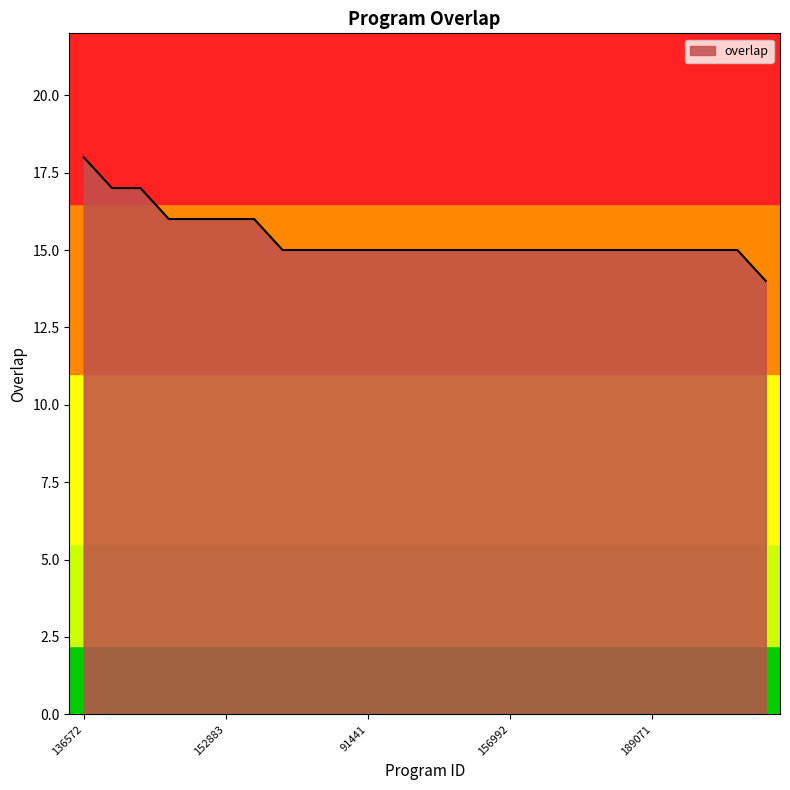

What is the smallest value displayed?

14